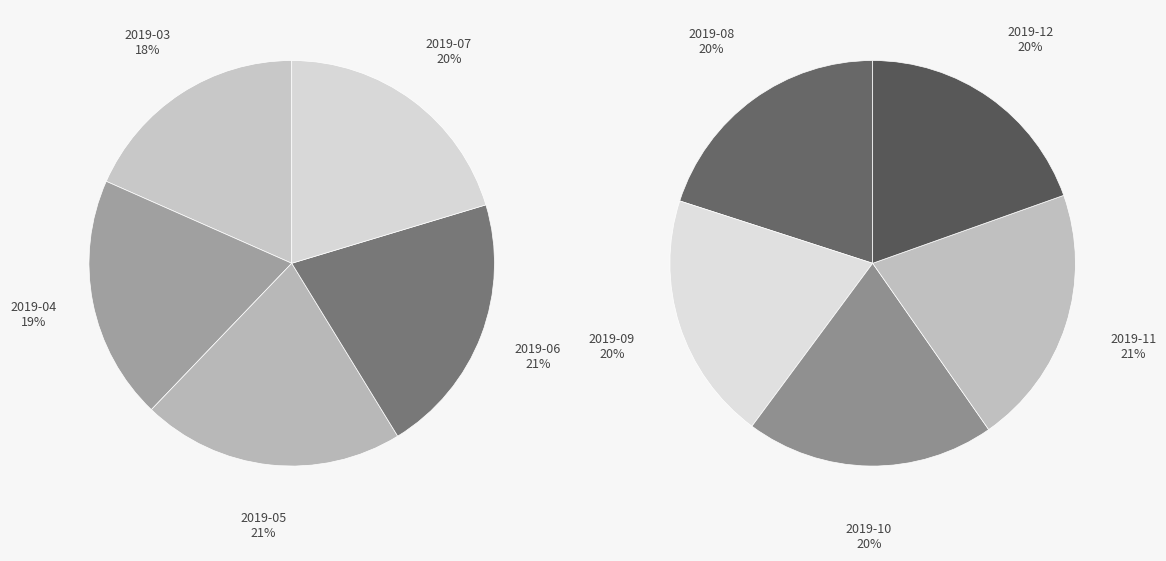

Combined, do 2019-09 and 2019-06 account for over 50%?

No